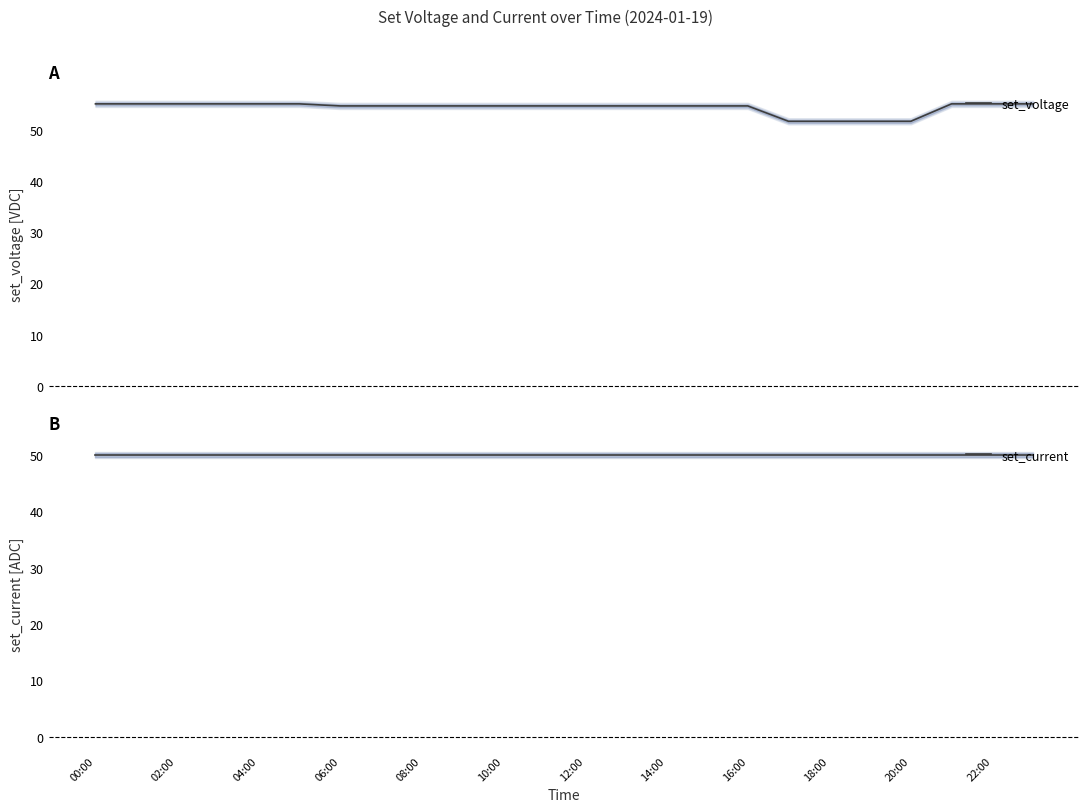

What is the minimum value for set_voltage?

51.6